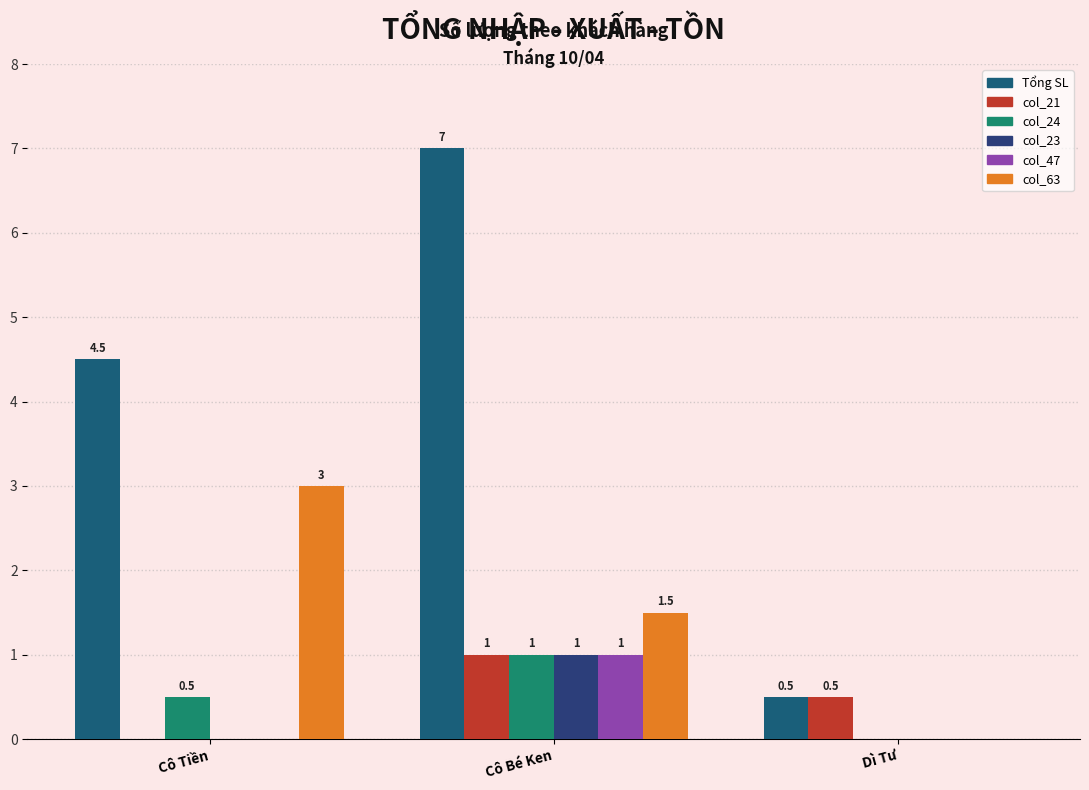

How many data points does each series have?

3